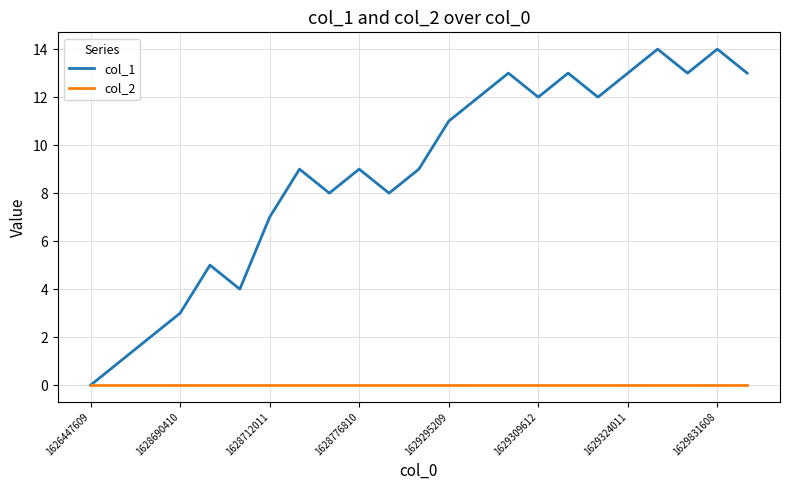

List the series in order of their overall mean, highest first.

col_1, col_2